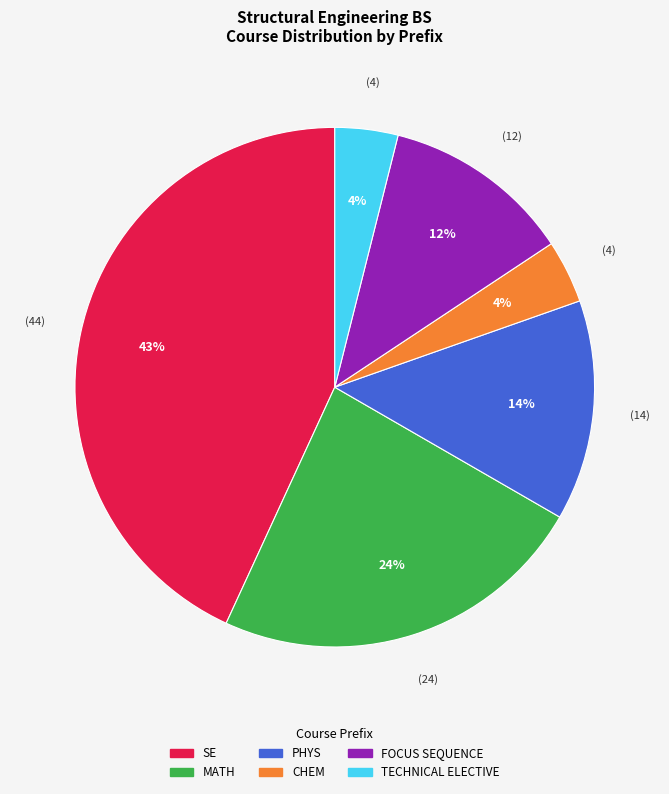

How many slices are in this pie chart?

6